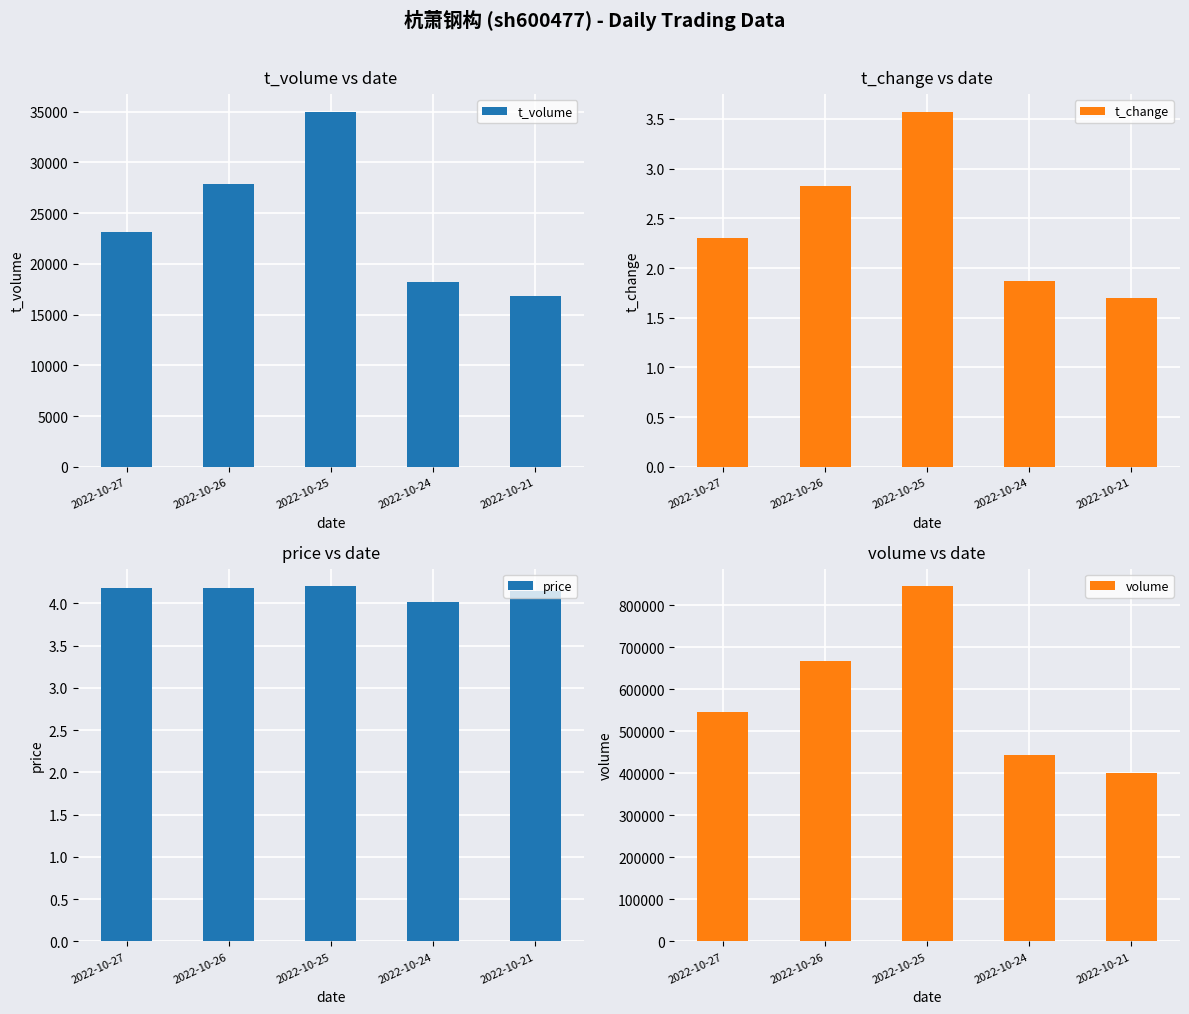

At which label does t_volume first exceed 23113?

2022-10-26